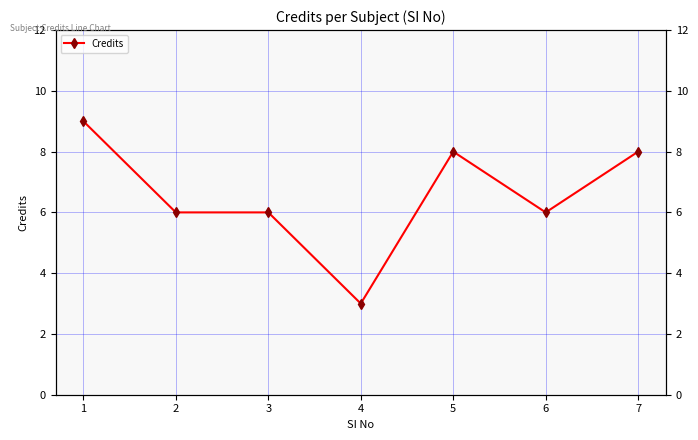

Approximately how many times larger is the value at 3 compared to 5?

0.8